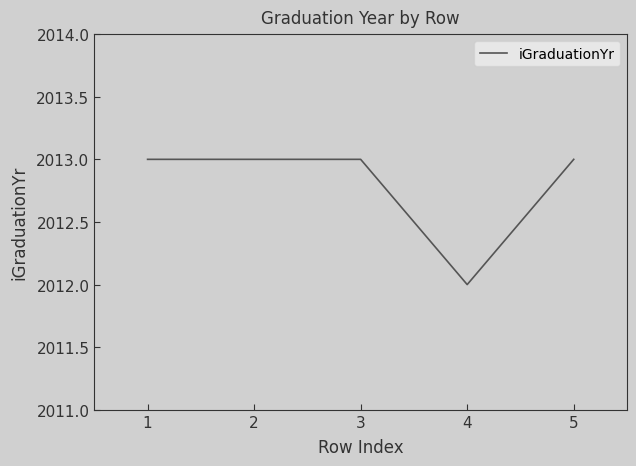

Is it true that the value at 2 is 2013?

True